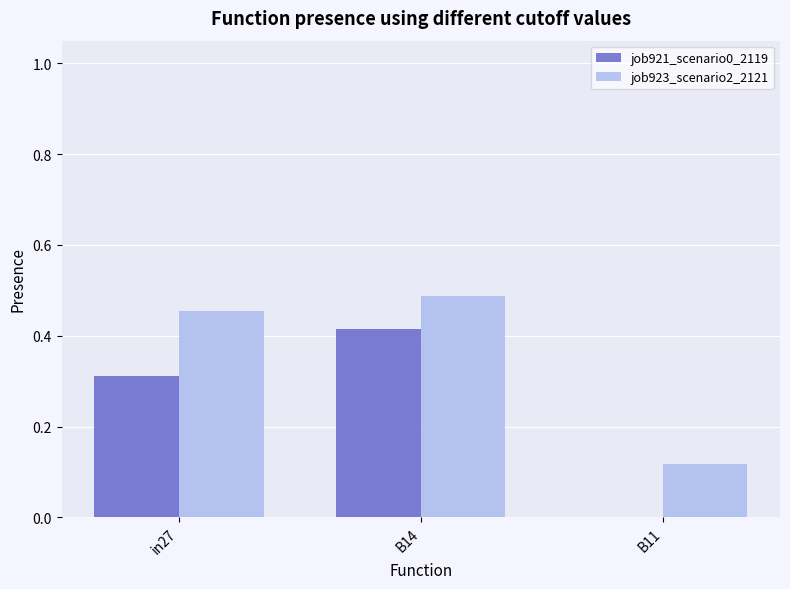

Is the value of job921_scenario0_2119 at B14 greater than the value of job923_scenario2_2121 at in27?

No